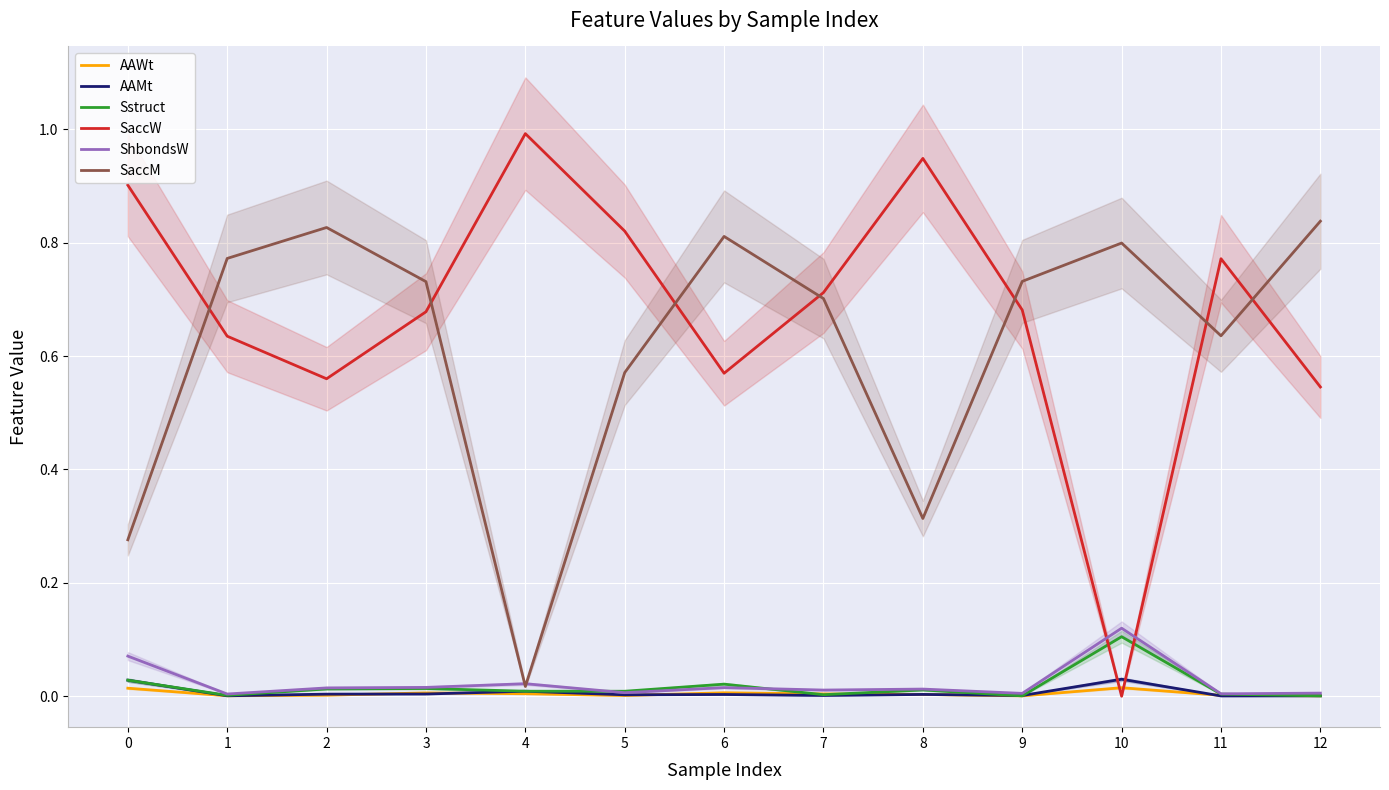

At which label does Sstruct reach its peak?

10